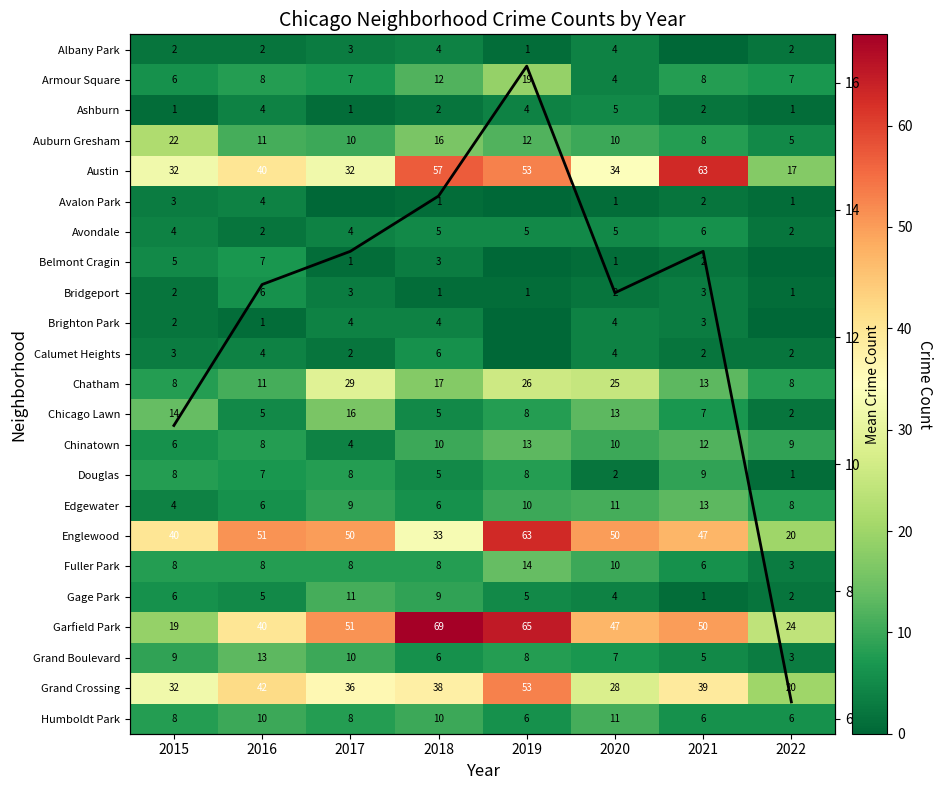

How many data points in Mean count are above 13?

4